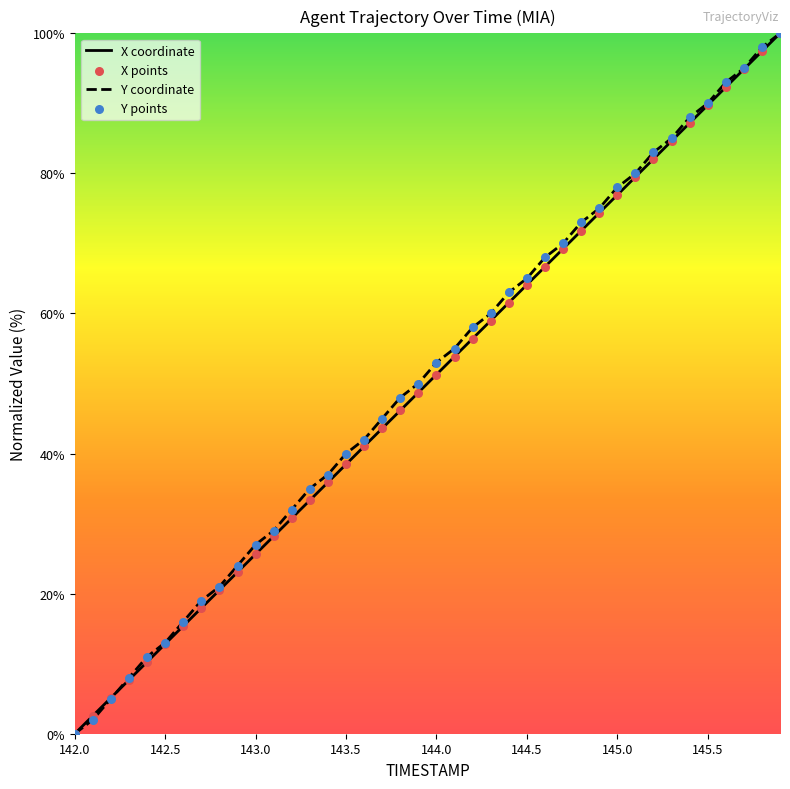

What is the greatest value displayed?

100.0